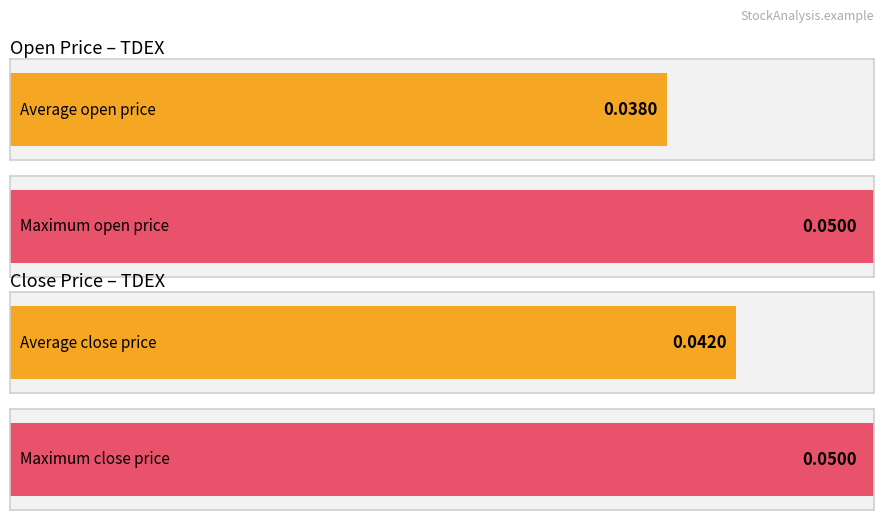

Are the bars horizontal?

Yes